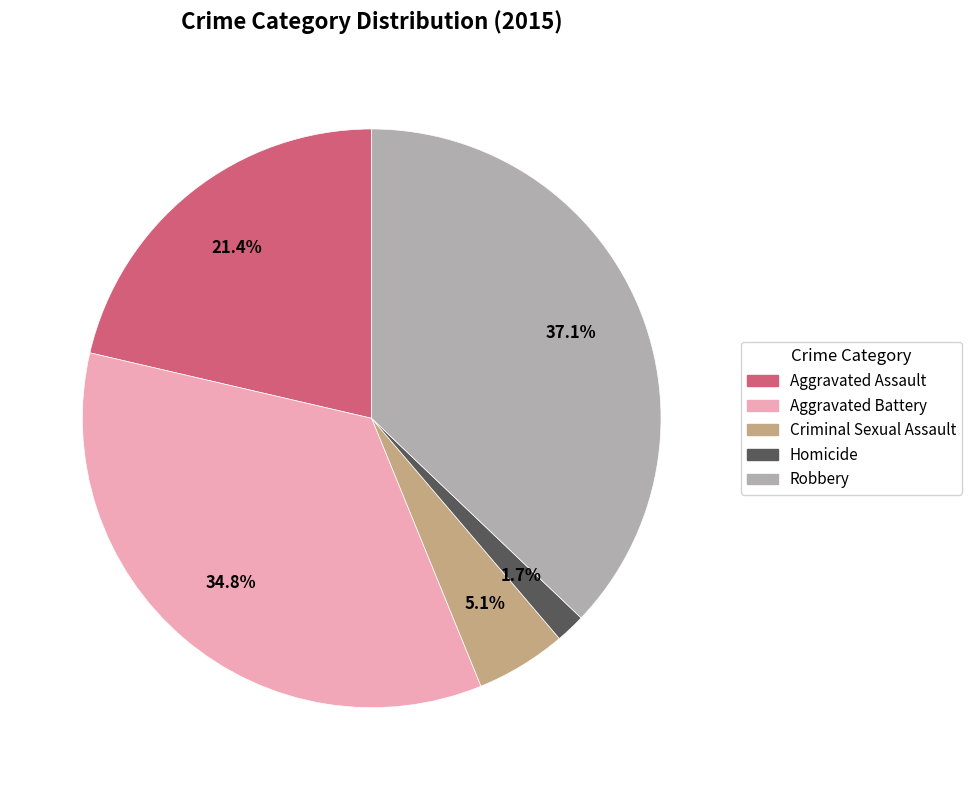

What portion of the pie excludes Aggravated Assault?

78.6%